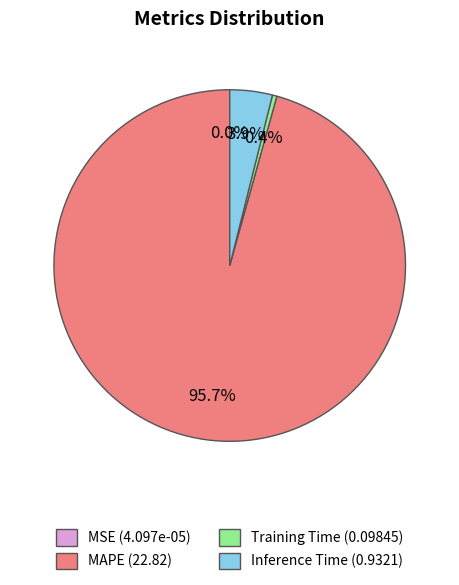

The MAPE slice represents 96% of the pie. True or false?

True